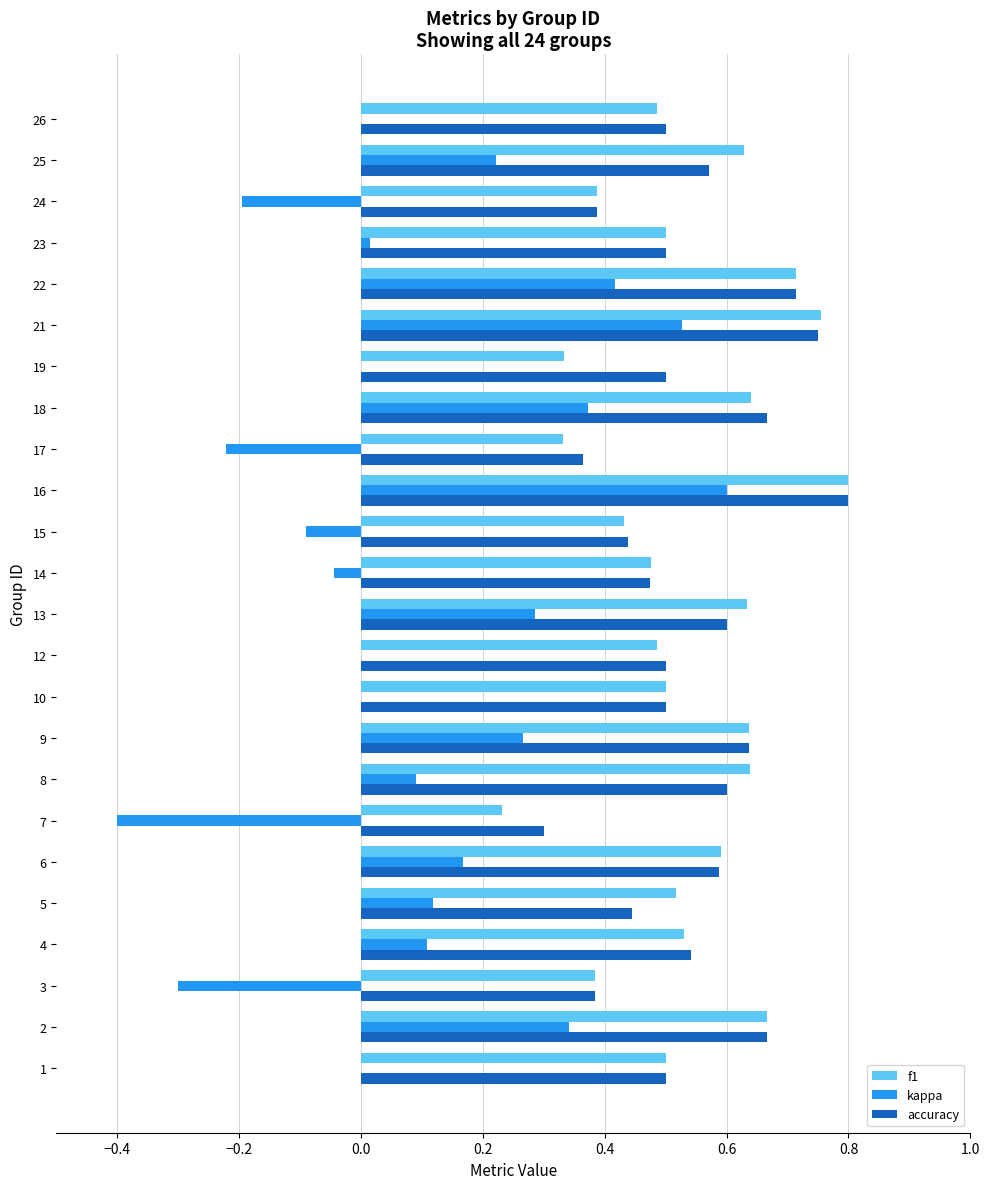

At which category does the chart reach its peak across all series?

16